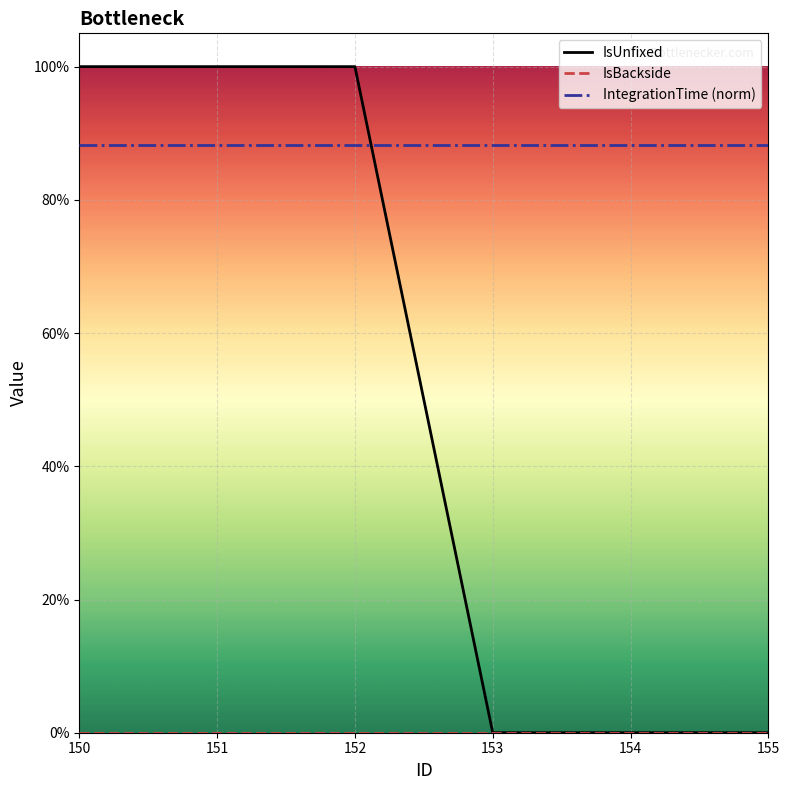

Between 150 and 151, which is larger?

150